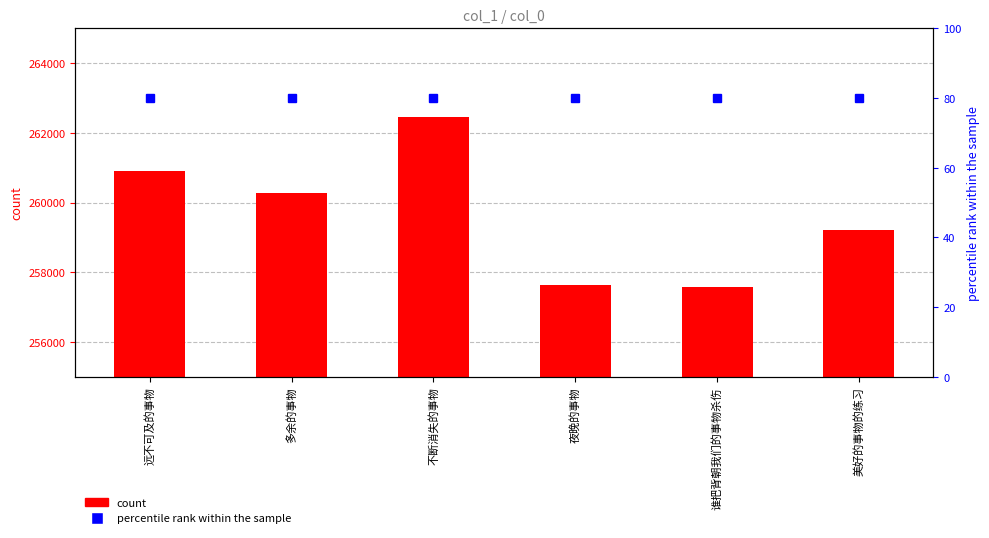

What is the total value across all series at 不断消失的事物?

262539